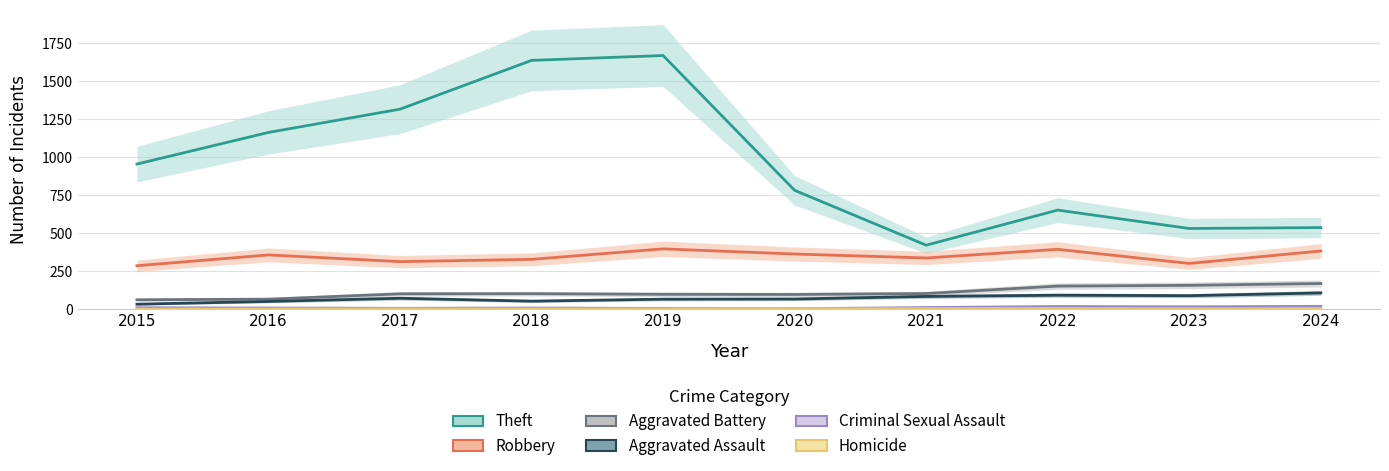

Is the value of Aggravated Assault at 2015 greater than the value of Criminal Sexual Assault at 2017?

Yes